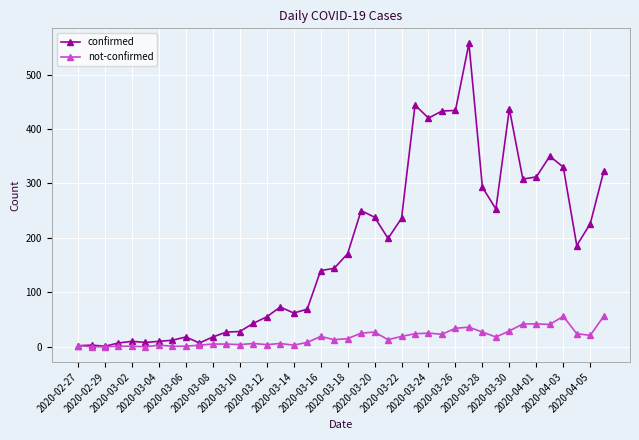

True or false: confirmed has more than 1 interior local peaks.

True